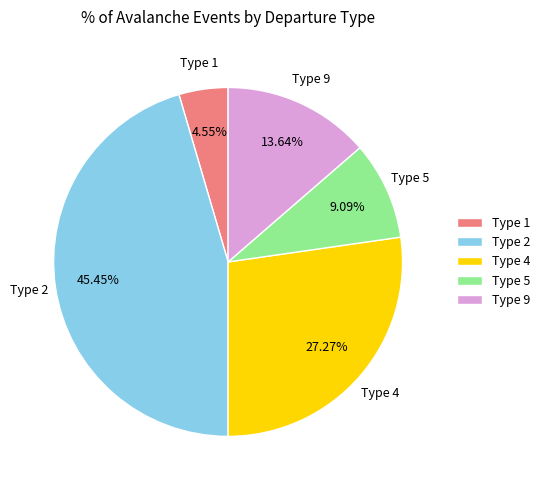

Is there any slice that represents more than half of the pie?

No